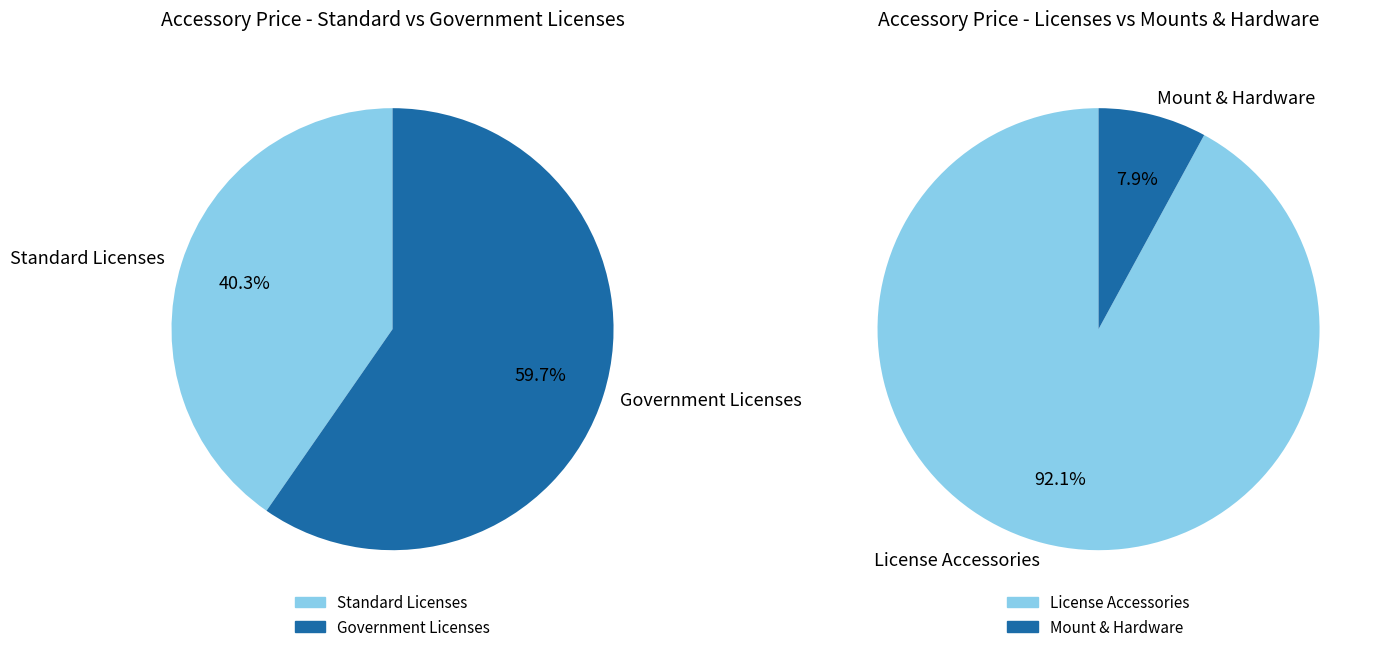

True or false: Accessory9 accounts for 1% of the total.

False